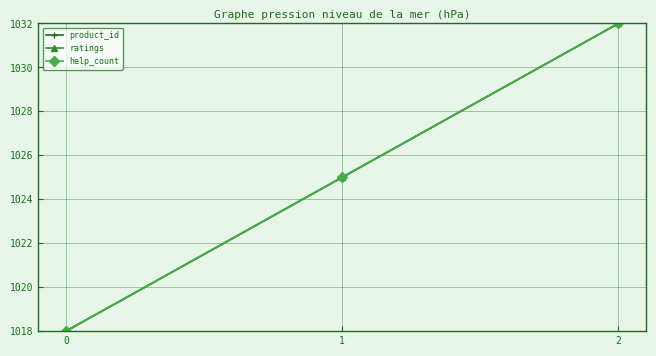

Is this an area chart (filled region under the line)?

No